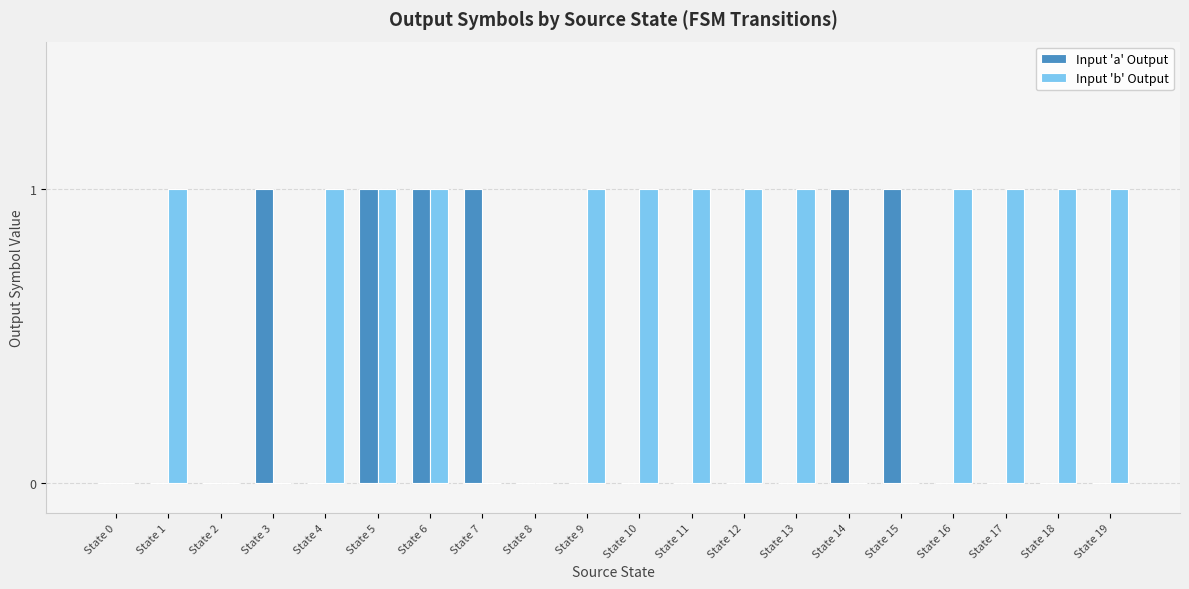

How many groups of bars are there?

20